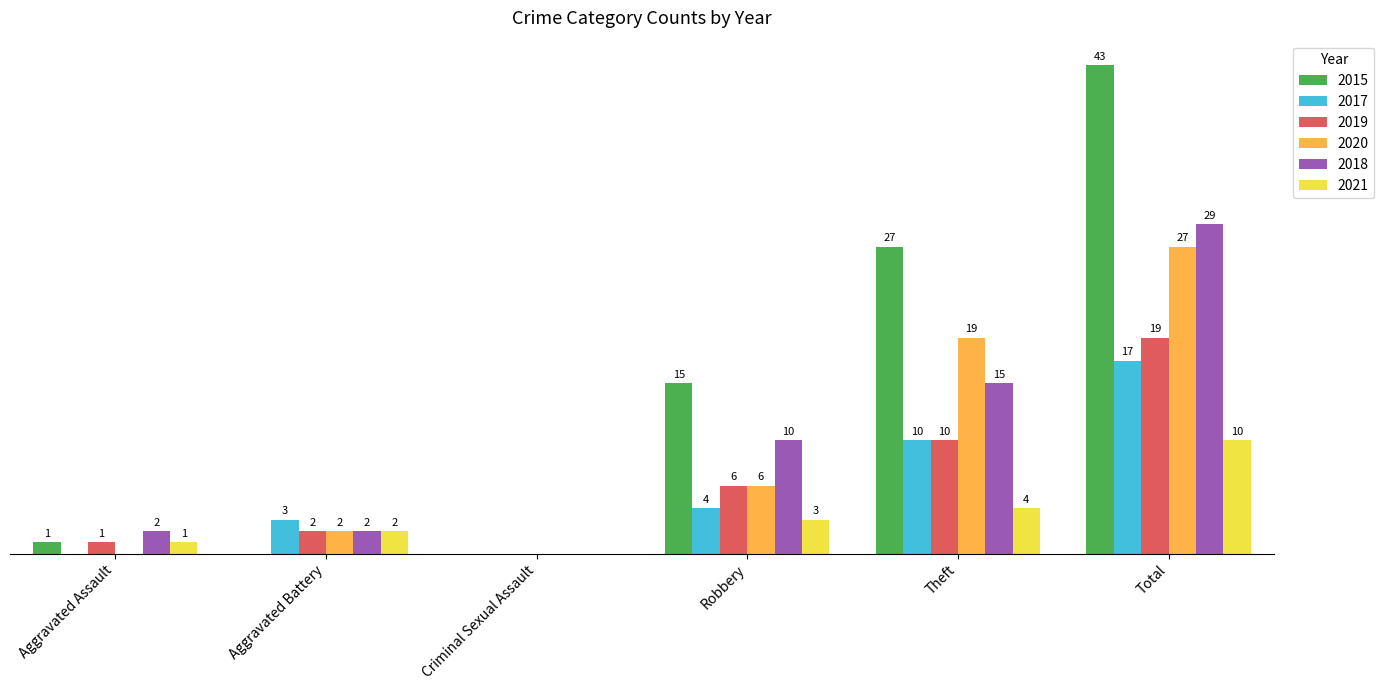

At which category is the sum across all series the highest?

Total